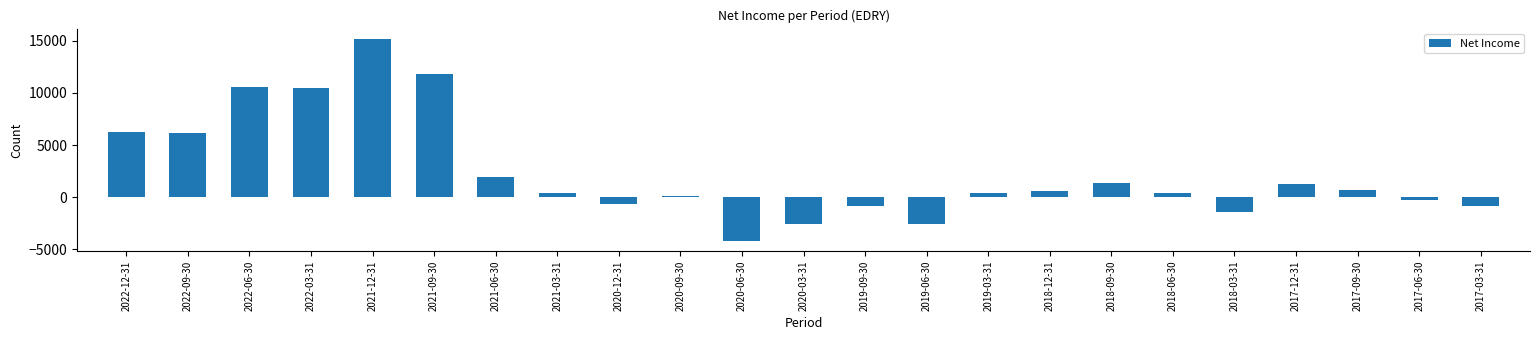

Reading left to right, transcribe all the data shown in this chart.

6300	6200	10600	10500	15200	11800	1900	400	-700	100	-4200	-2600	-800	-2600	400	600	1400	400	-1400	1300	700	-300	-800